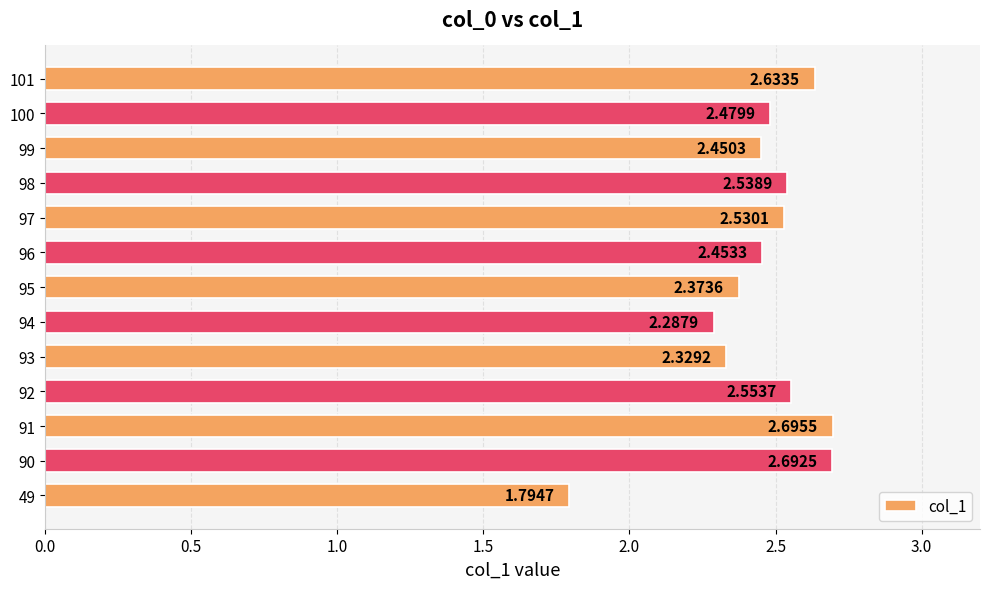

Does the chart contain any negative values?

No